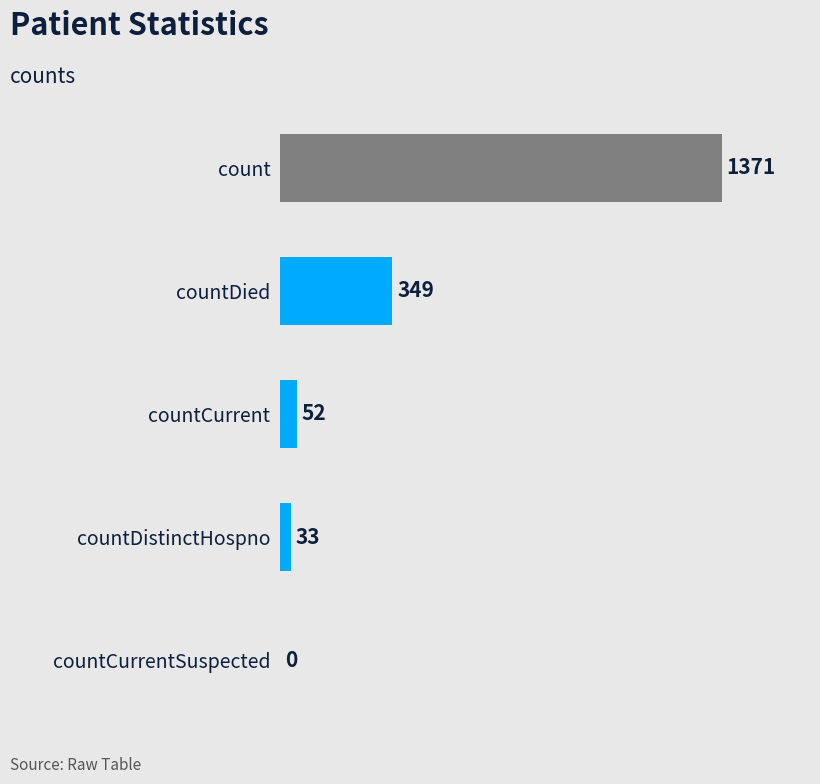

Count the number of categories in the chart.

5